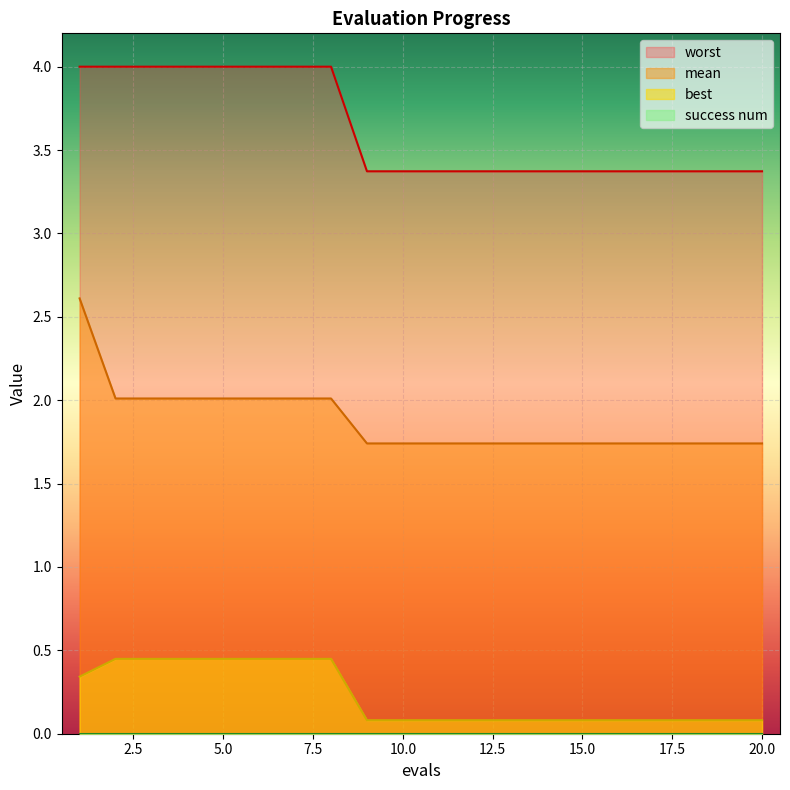

Where is mean nearest to the value 2?

2